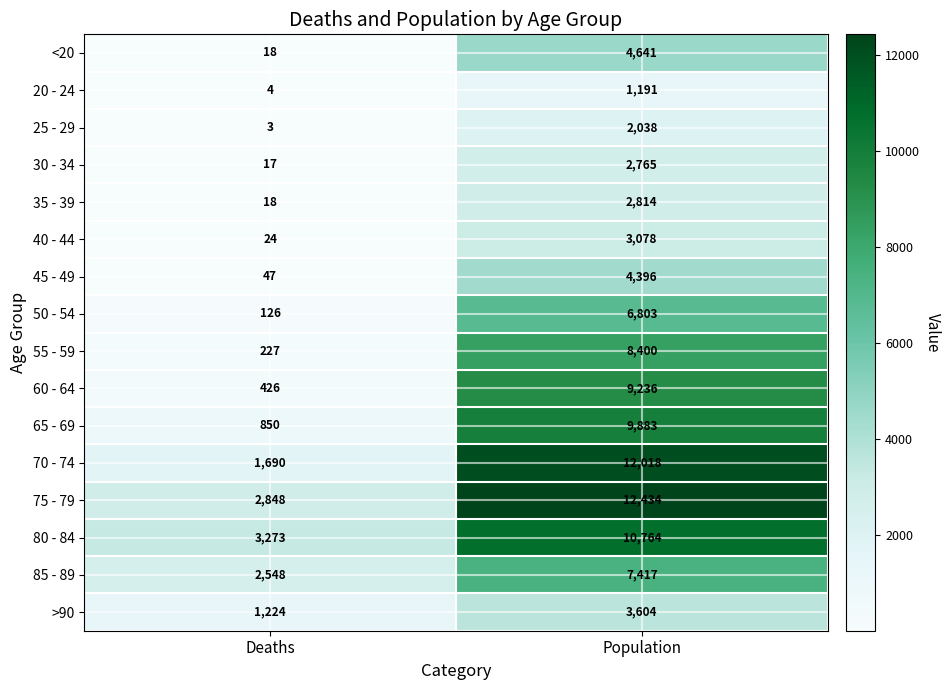

What is the difference between the highest and lowest values at Population?

11243